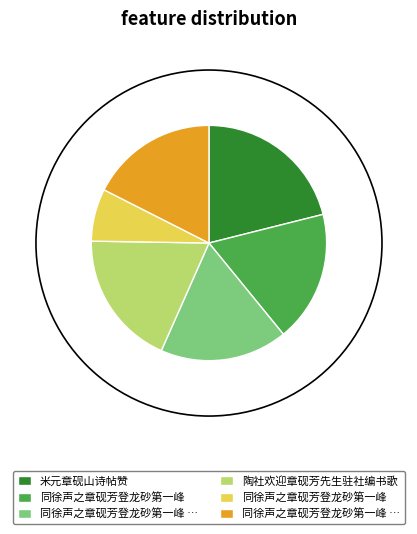

Count the number of slices in the pie.

6